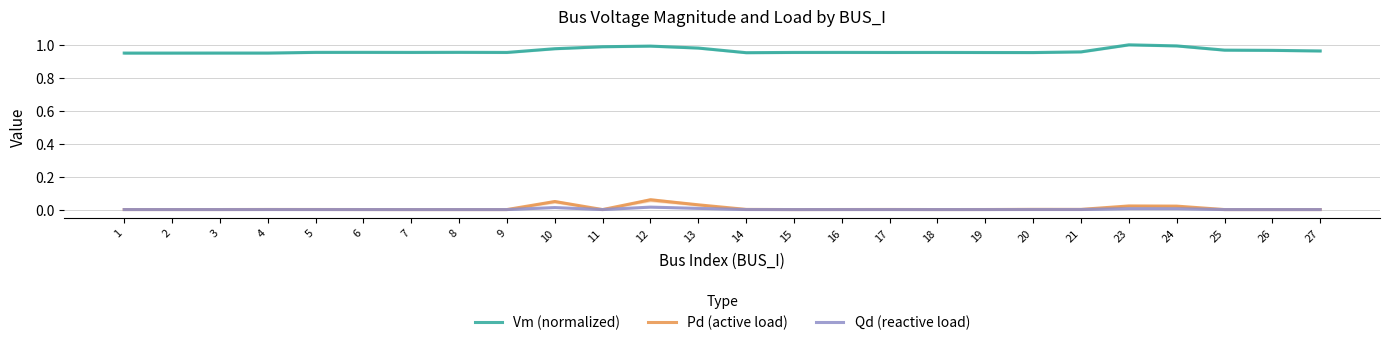

True or false: Qd (reactive load) and Vm (normalized) intersect in this chart.

False